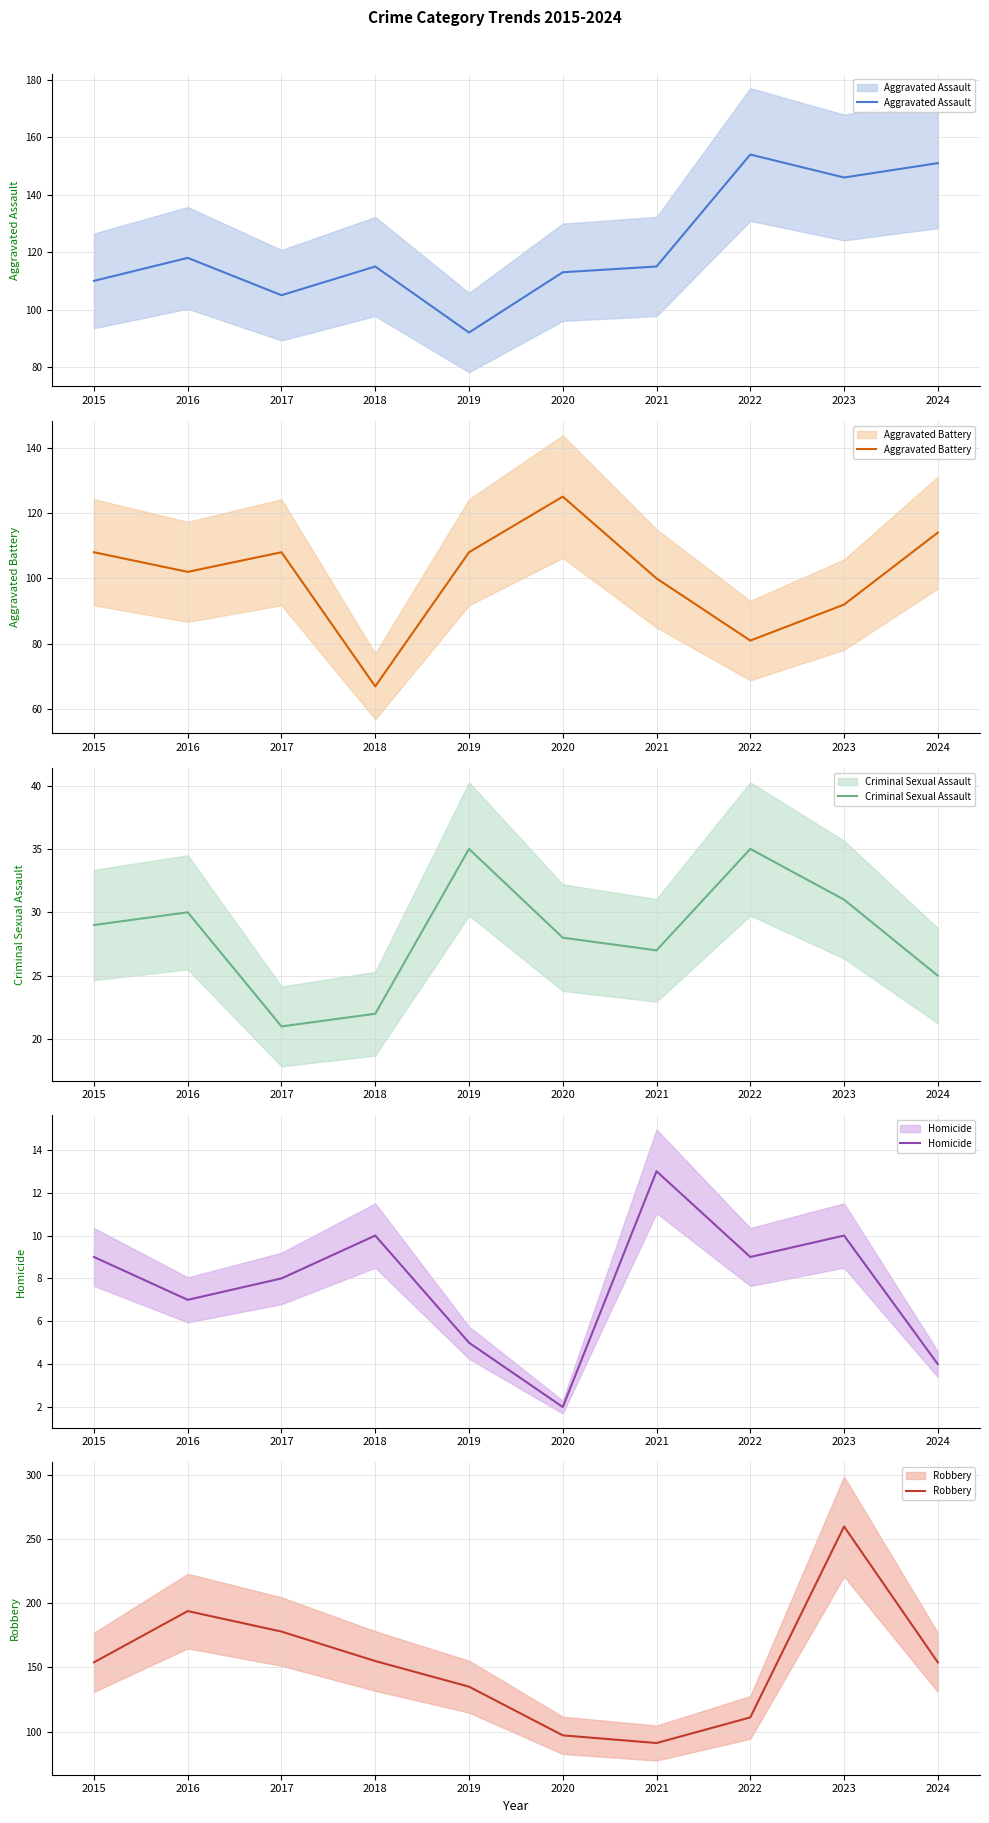

Which series has the widest spread of values?

Robbery